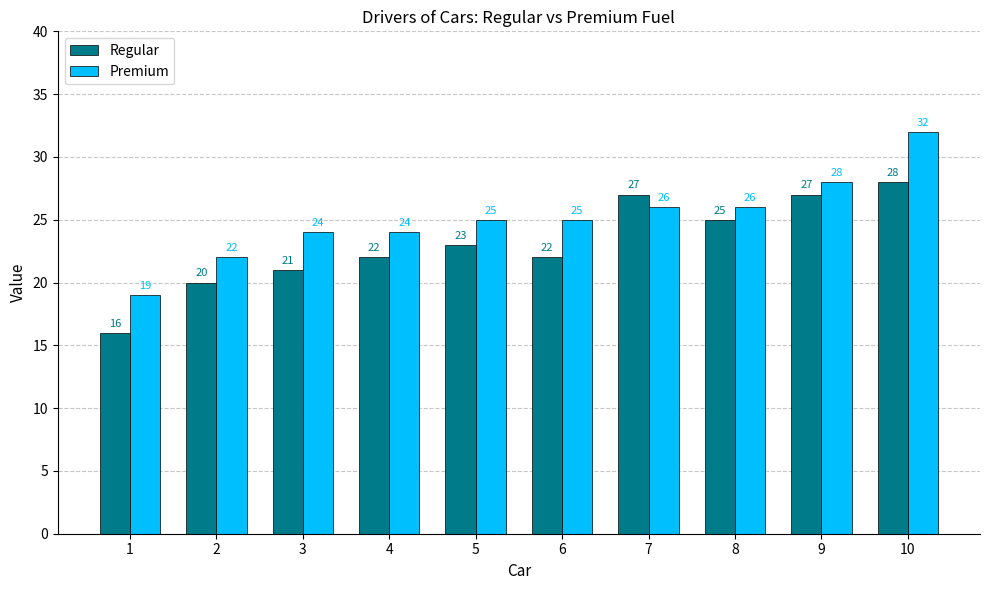

Read the Regular value at 4, to the nearest 10.

20